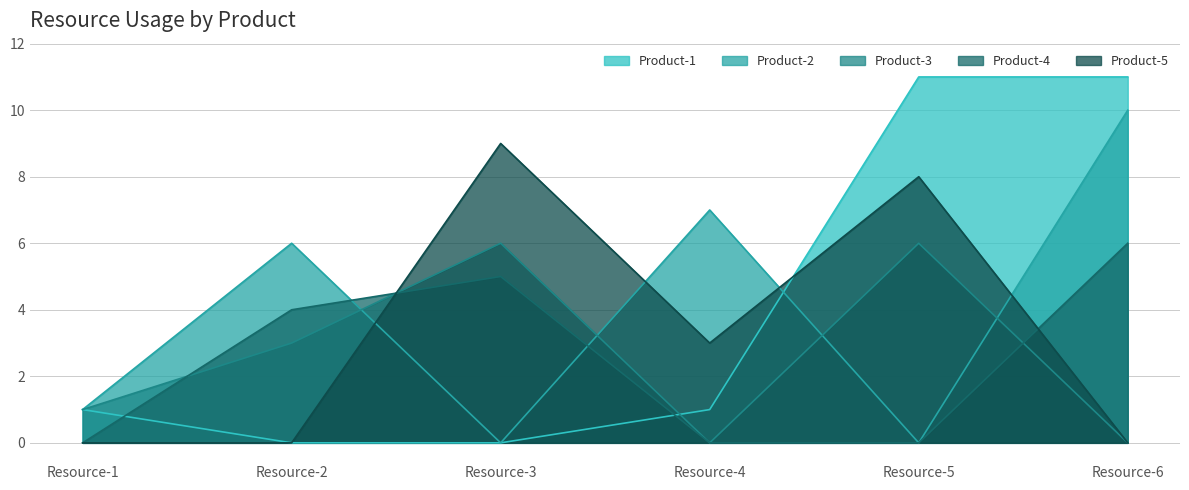

At which category is the sum across all series the highest?

Resource-6